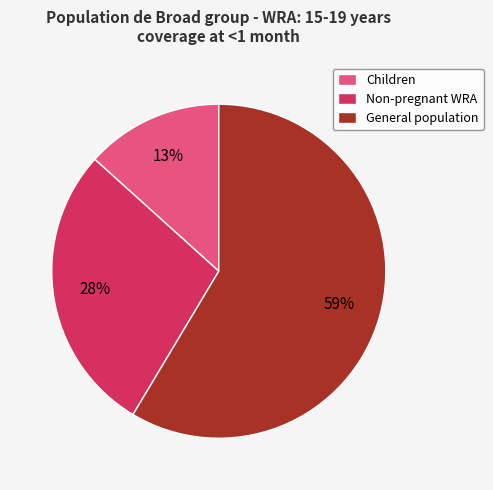

Rank the categories by value from highest to lowest.

General population, Non-pregnant WRA, Children